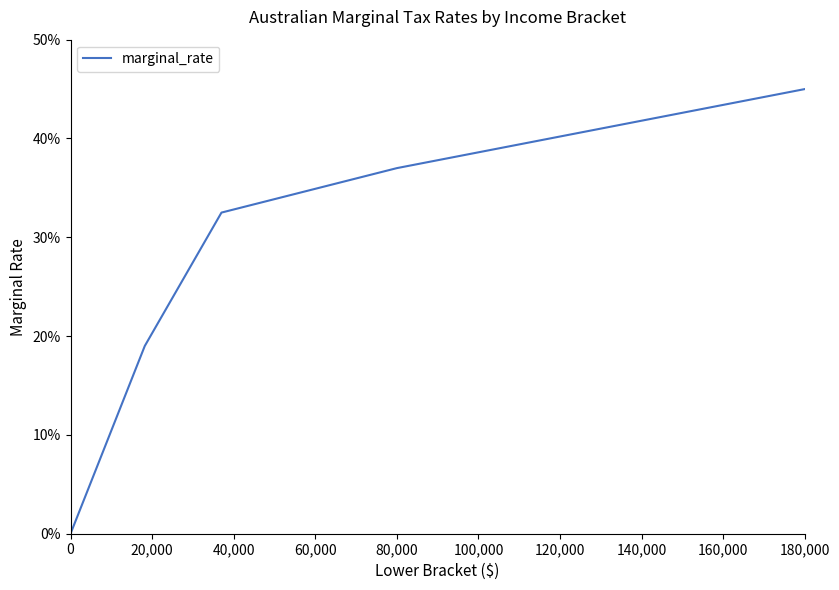

Is this an area chart (filled region under the line)?

No